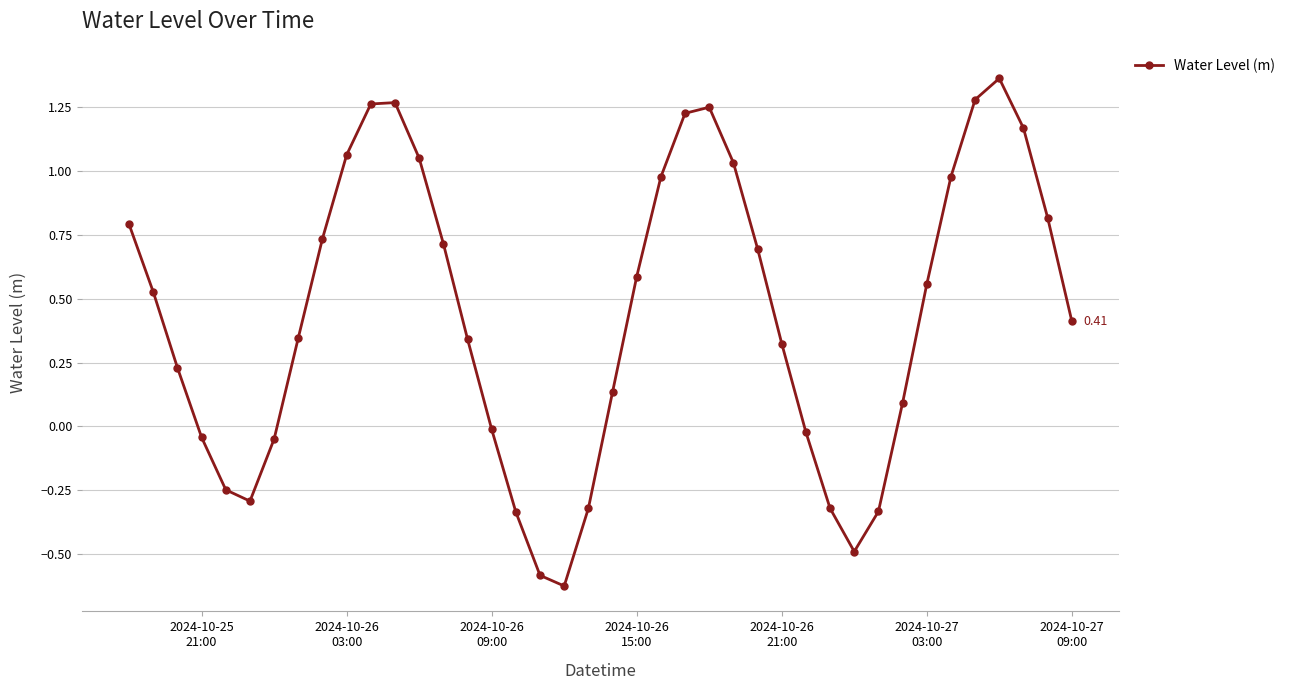

True or false: the data has more than 0 interior local peaks.

True